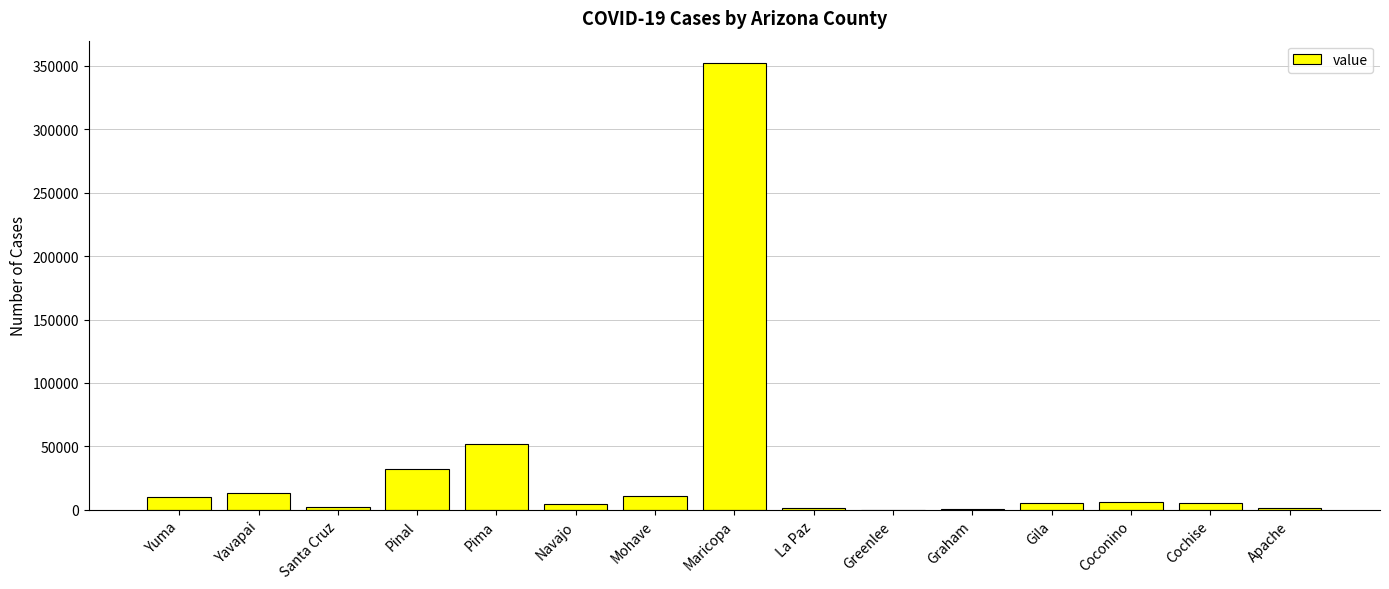

At which label does the data first exceed 5574?

Yuma